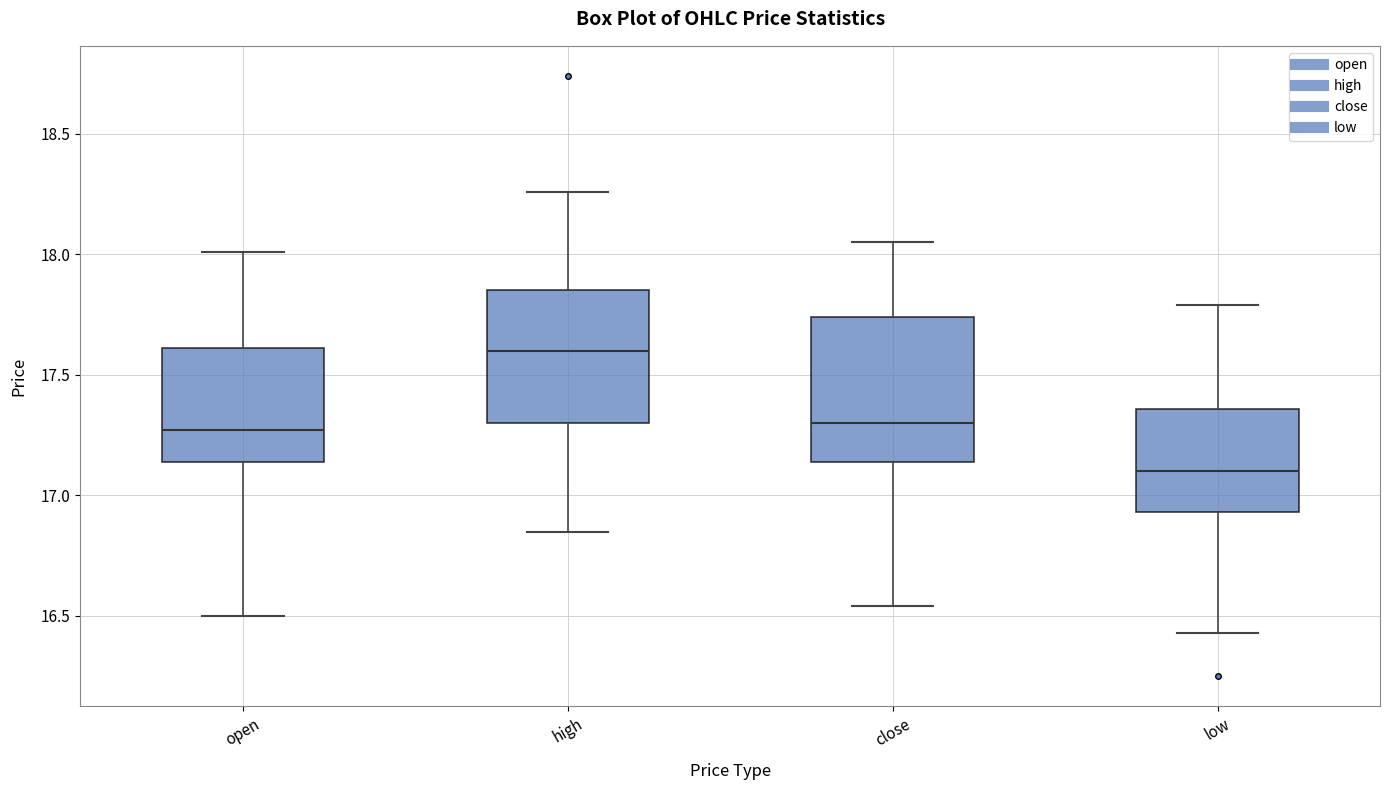

Which box's median line is the lowest?

low